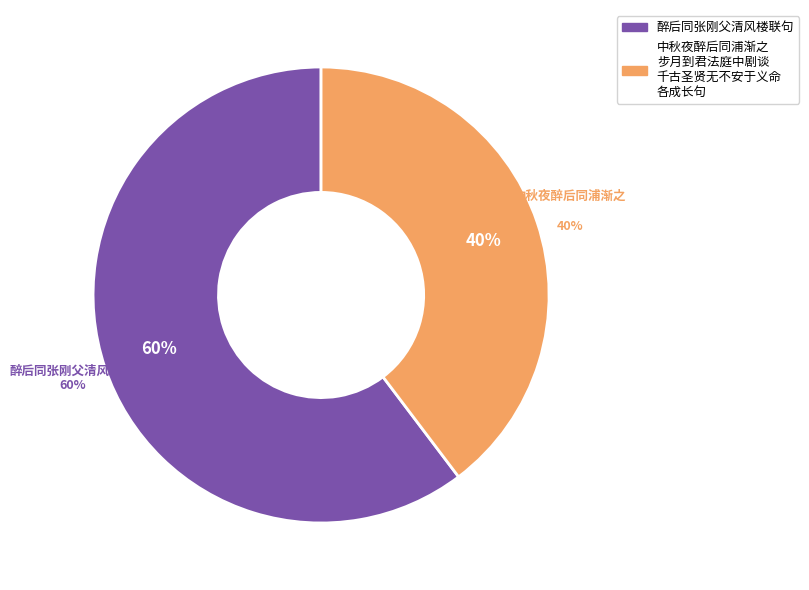

True or false: 醉后同张刚父清风楼联句 accounts for 67% of the total.

False